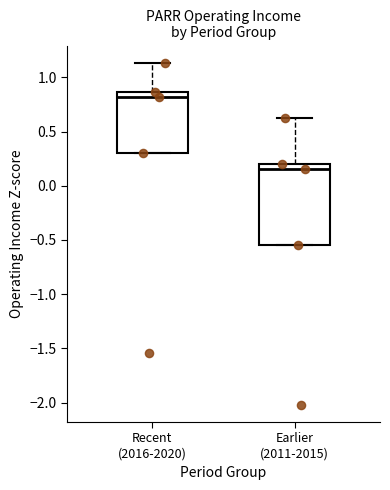

Reading left to right, transcribe this box plot: for each box, give where its median line is, the range the box spans, and where its two whiskers end, as read against the y-axis. The values are not printed on the chart, so give them approximately, as read against the axis.

Recent (2016-2020): median 0.80, box 0.30 to 0.85, whiskers 0.30 to 1.15
Earlier (2011-2015): median 0.15, box -0.55 to 0.20, whiskers -0.55 to 0.65